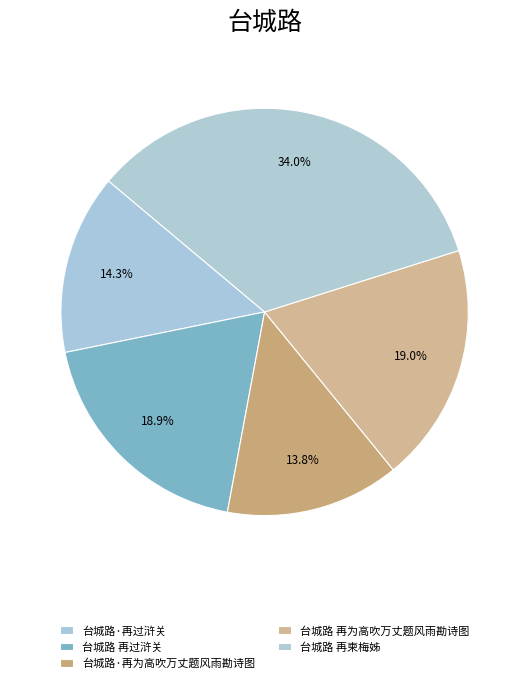

What is the change in value from 台城路 再过浒关 to 台城路·再为高吹万丈题风雨勘诗图?

-112962